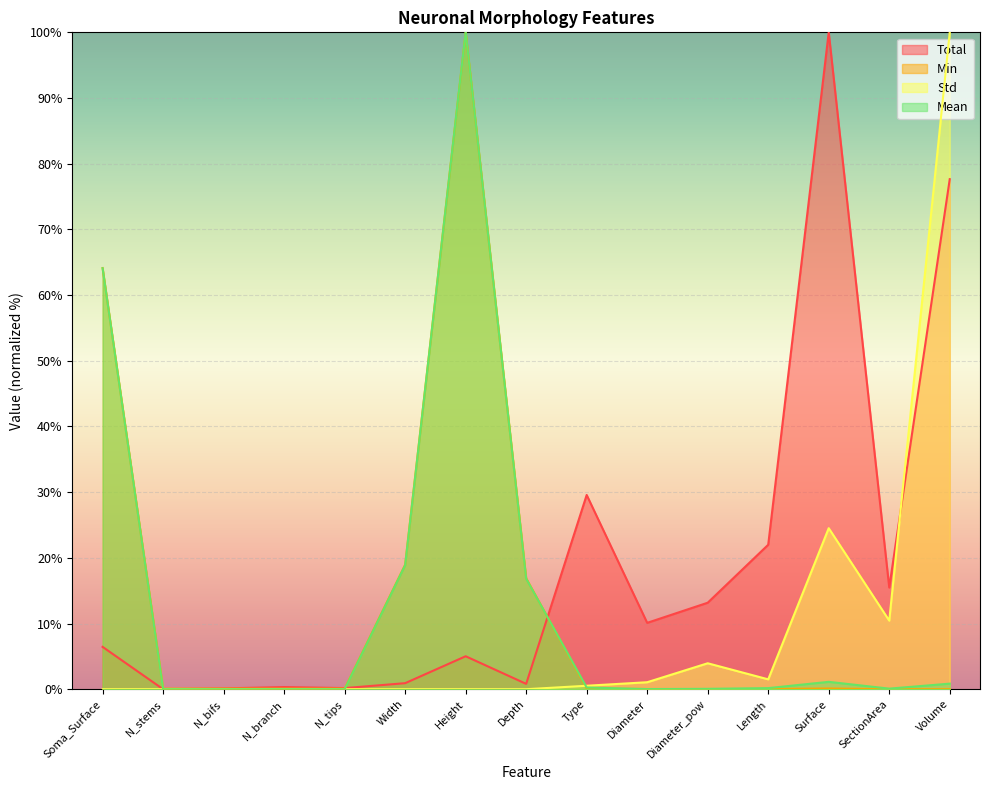

Rank the categories by Mean value from highest to lowest.

Height, Soma_Surface, Width, Depth, Surface, Volume, Type, Length, SectionArea, Diameter_pow, Diameter, N_stems, N_bifs, N_branch, N_tips